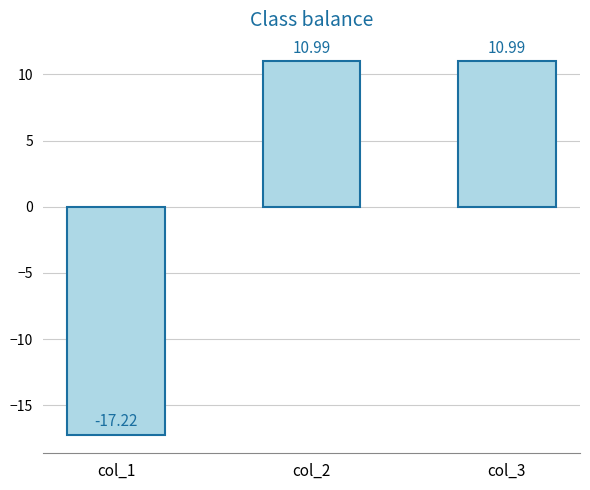

Reading right to left, list all the values displayed in this chart.

col_3=11.0	col_2=11.0	col_1=-17.2